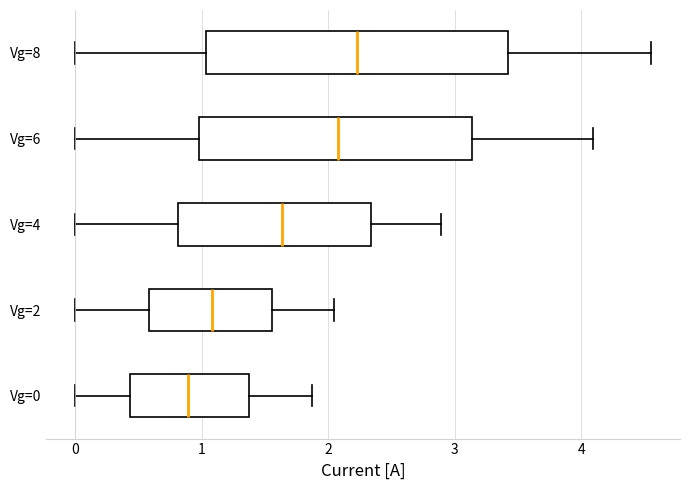

Where does the left whisker of the box for Vg=6 end on the x-axis? The values are not printed on the chart, so give them approximately, as read against the axis.

0.0